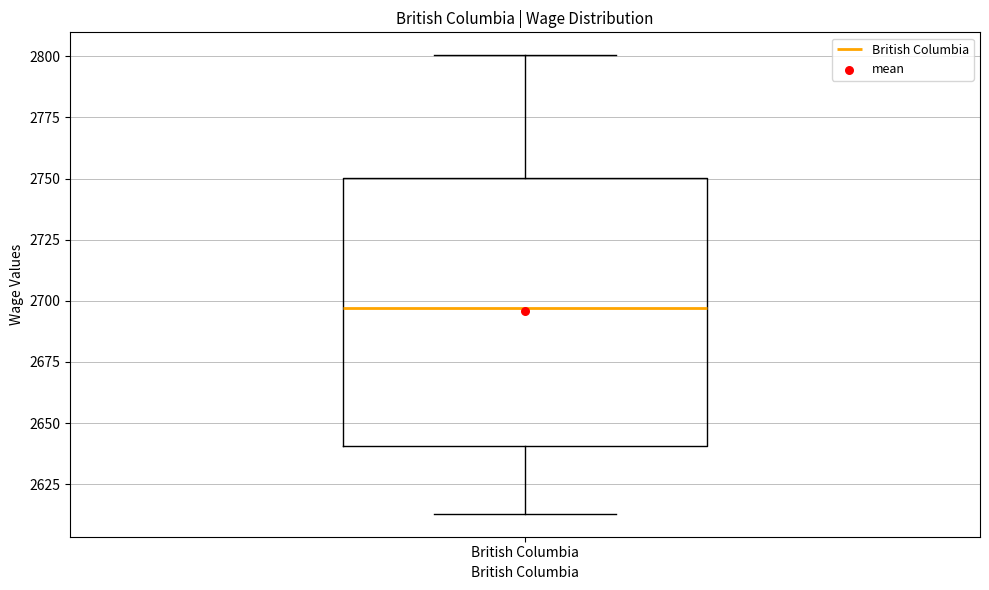

Read this box plot against the y-axis: the position of the median line, the range covered by the box, and the ends of both whiskers. The values are not printed on the chart, so give them approximately, as read against the axis.

median 2695, box 2640 to 2750, whiskers 2615 to 2800